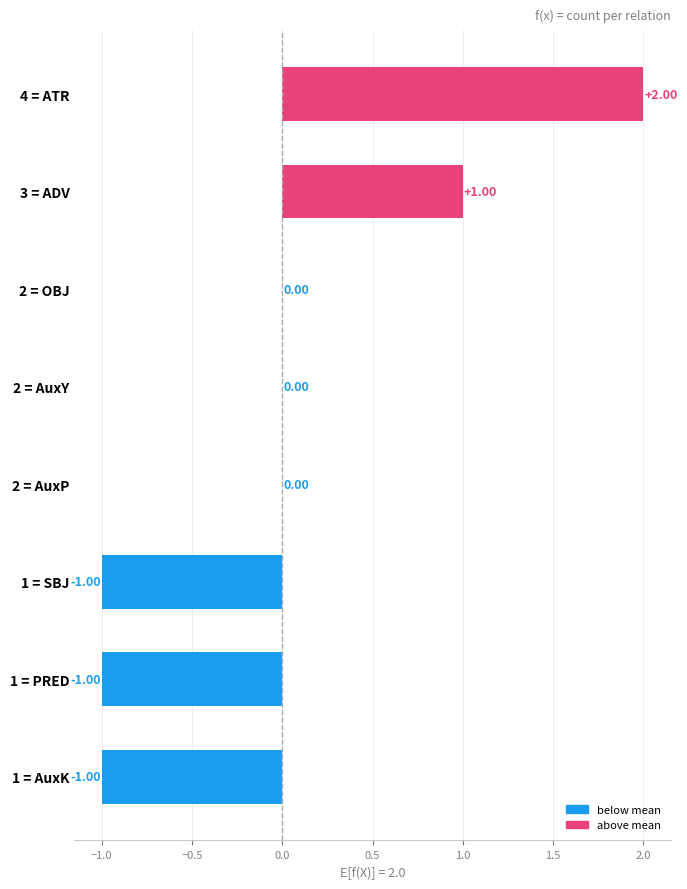

Between 2 = AuxY and 1 = PRED, which is larger?

2 = AuxY